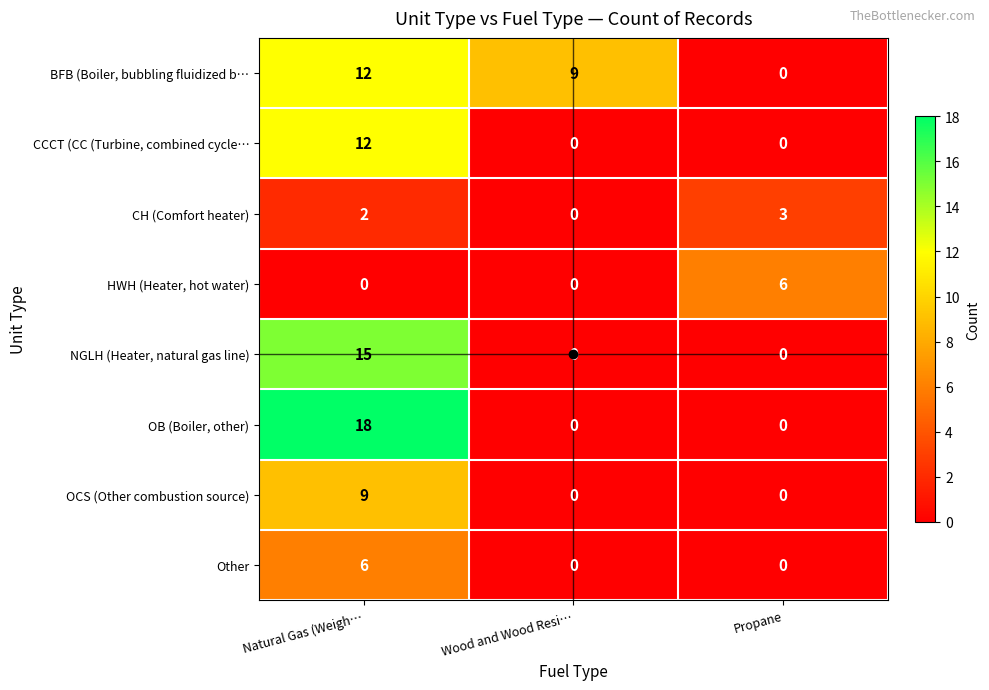

The CCCT (CC (Turbine, combined cycle… series shows 0 at Propane. True or false?

True